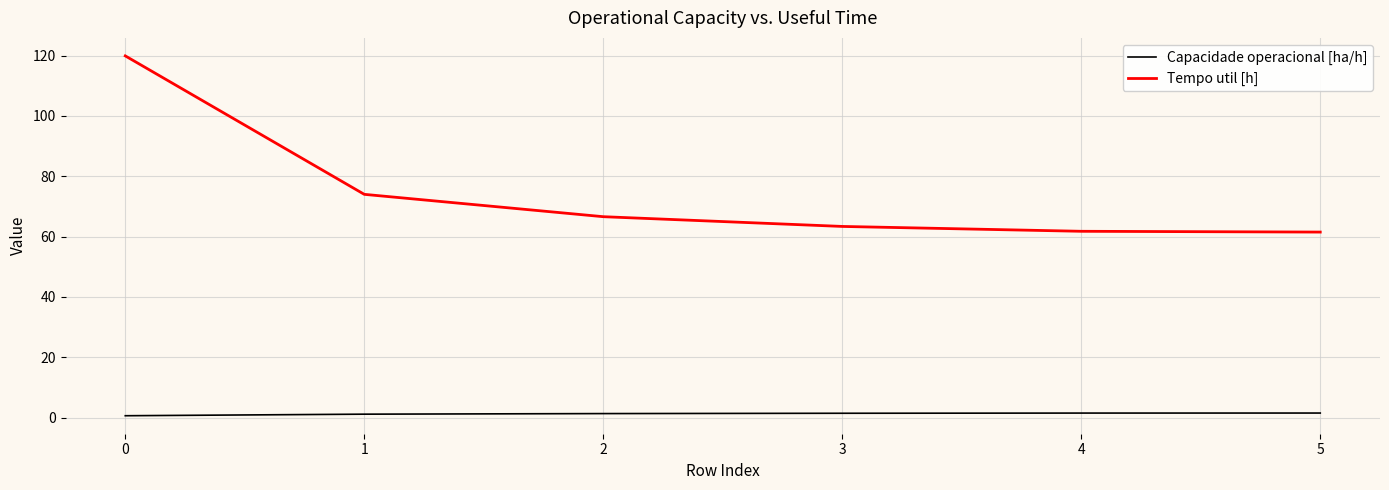

Which series has the largest total across all categories?

Tempo util [h]